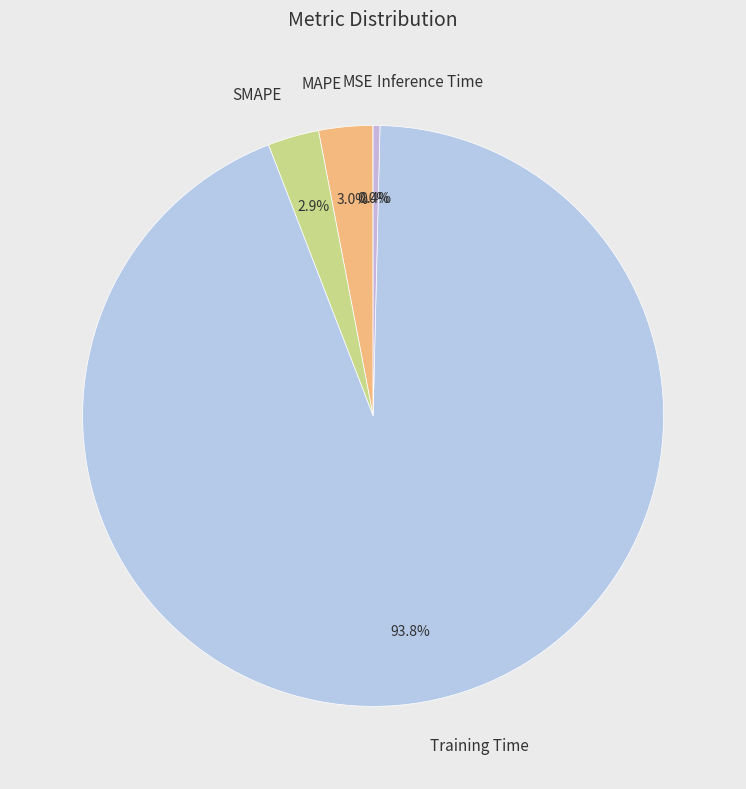

True or false: SMAPE accounts for 17% of the total.

False